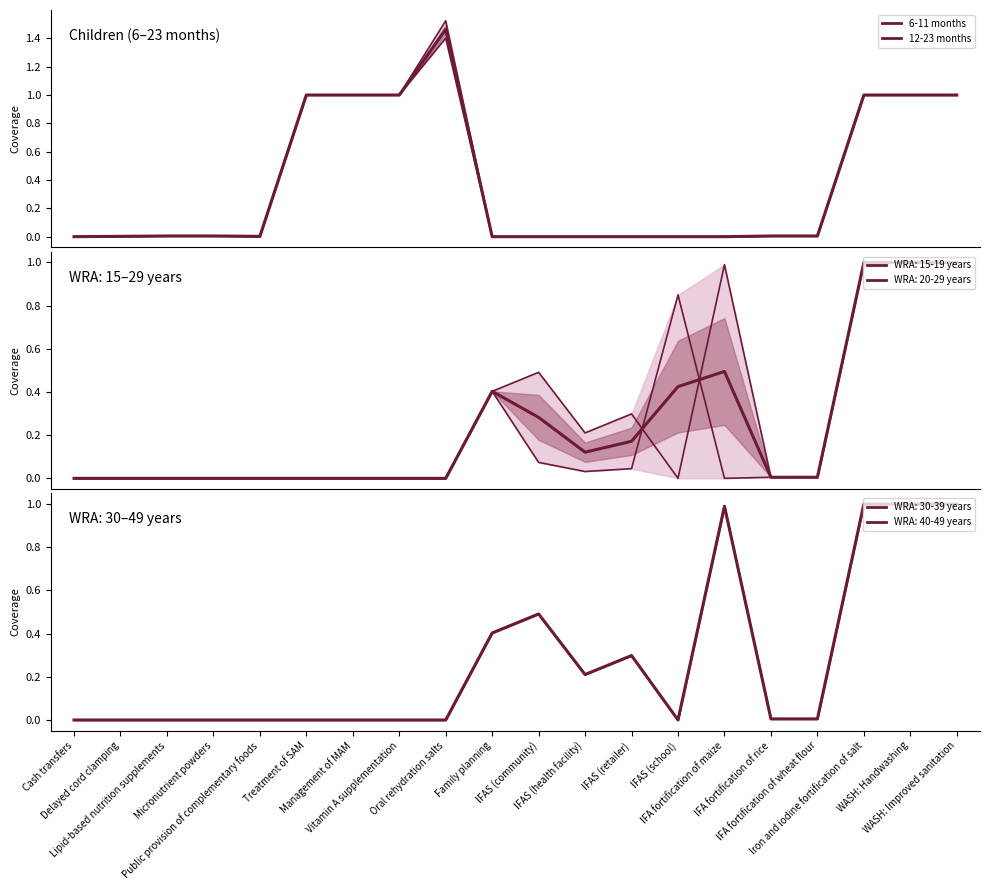

How many values in the 6-11 months series exceed 0?

11